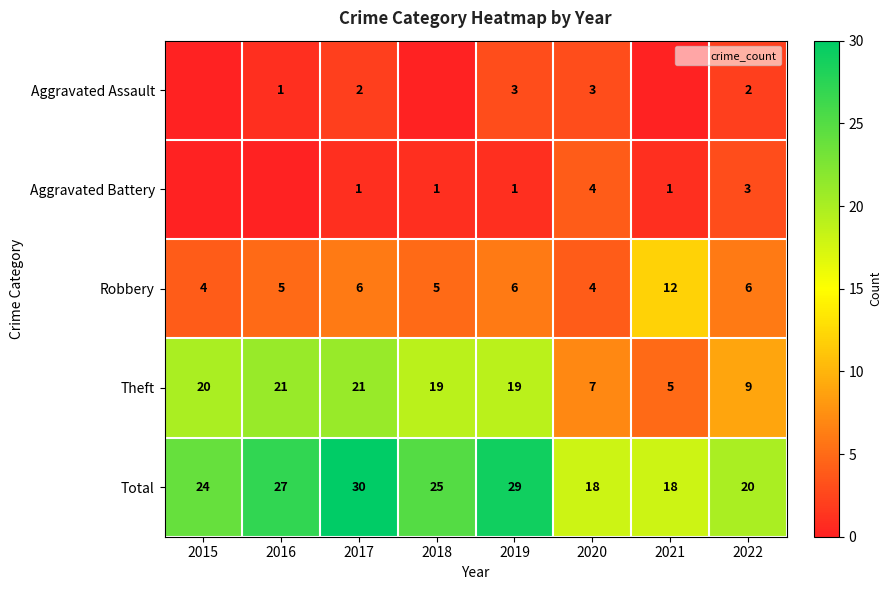

What is the difference between the maximum and second lowest values in the Total series?

12